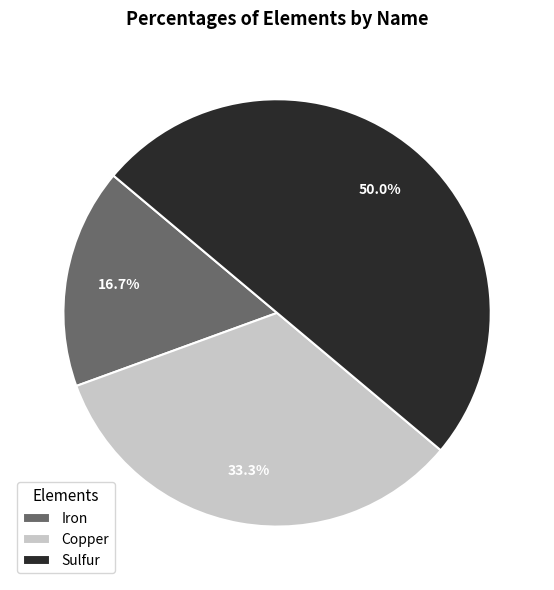

Which slice is the largest?

Sulfur